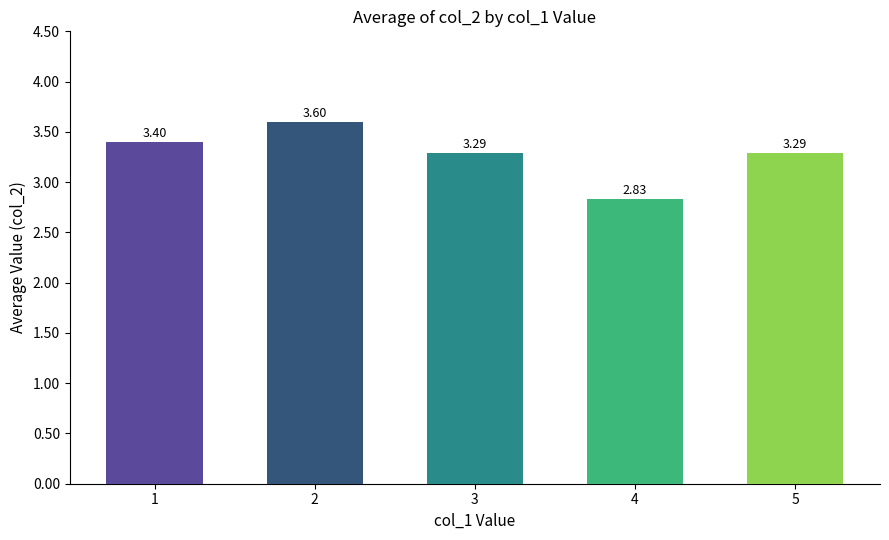

Between 3 and 1, which is larger?

1